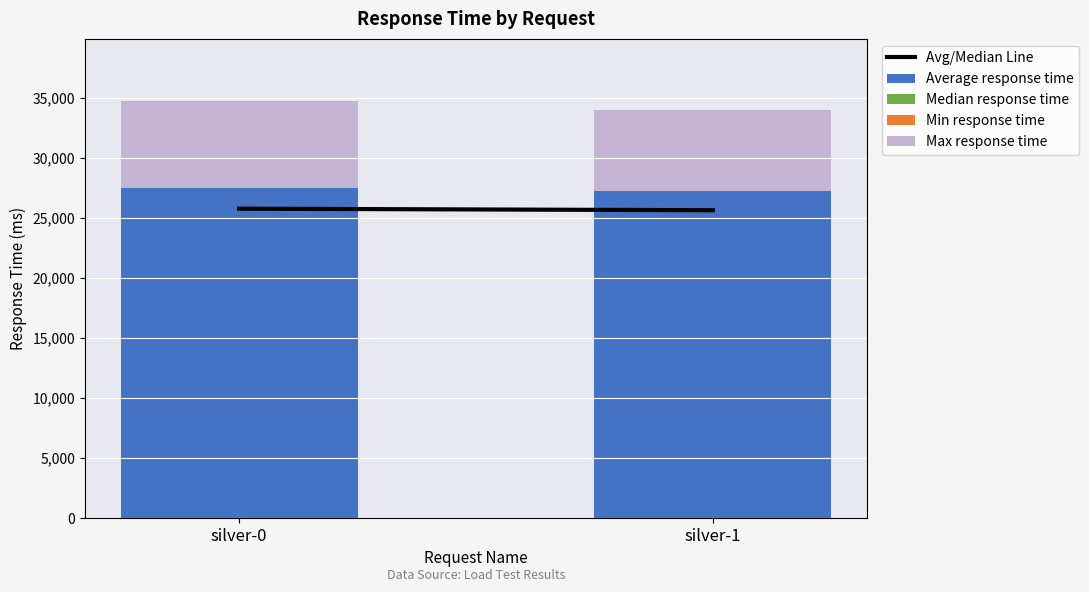

What is the total value across all series at silver-1?

33938